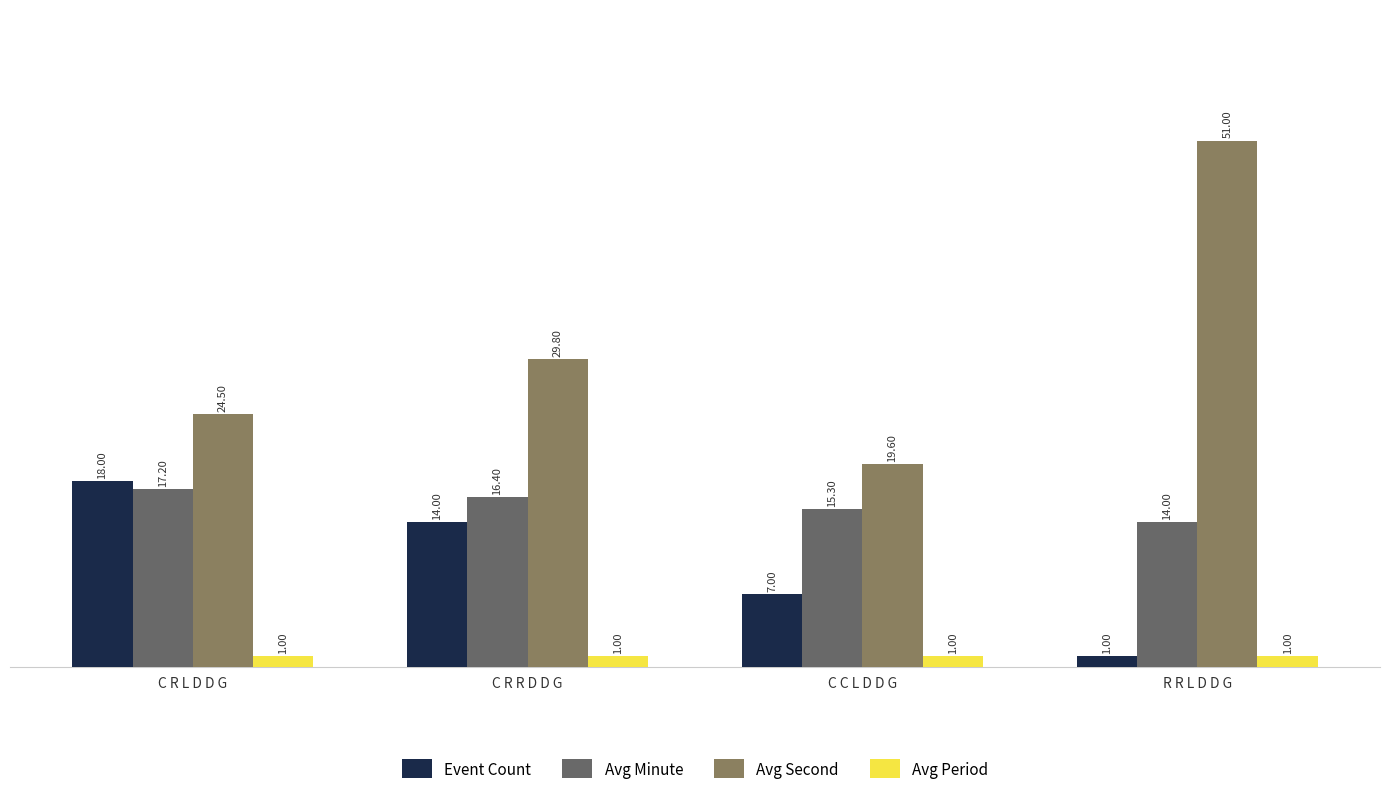

Rank the series by their maximum value, from highest to lowest.

Avg Second, Event Count, Avg Minute, Avg Period